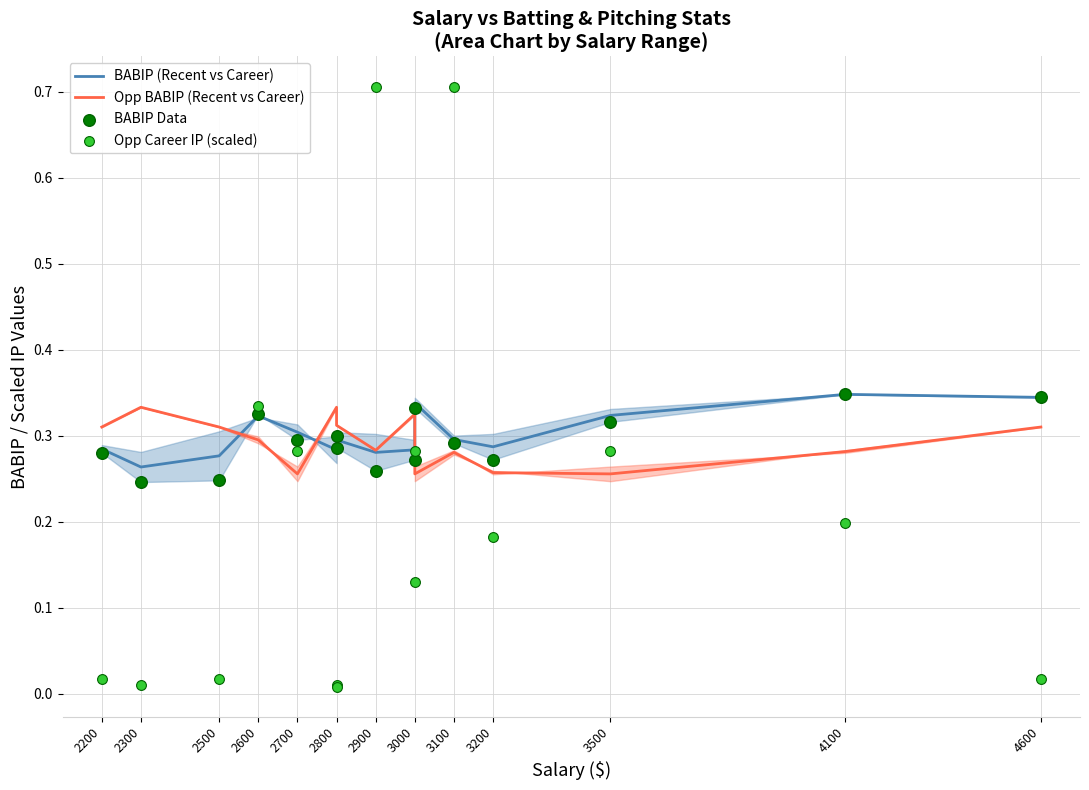

Which series has the largest total across all categories?

BABIP (Recent vs Career)